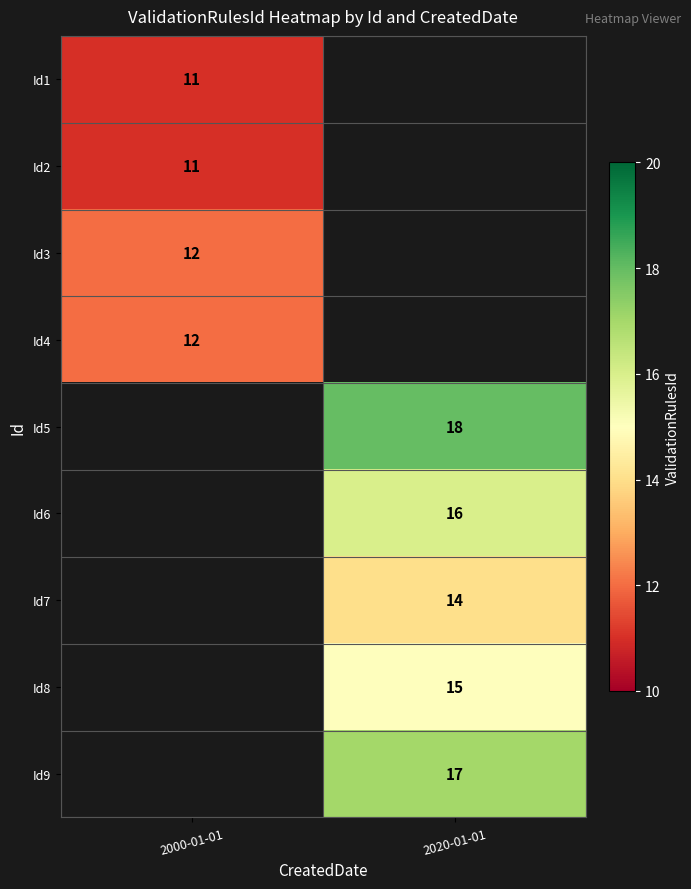

Which has a higher value, 2000-01-01 or 2020-01-01?

2020-01-01